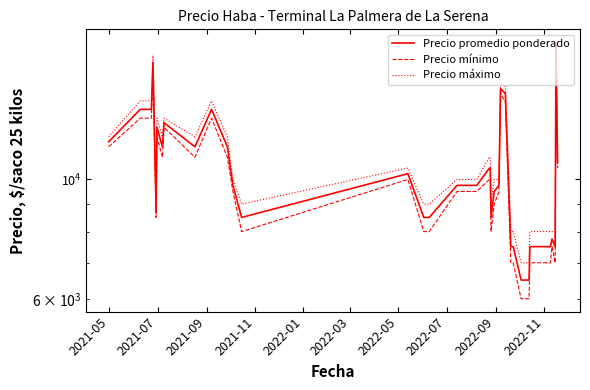

Count the number of data series in this chart.

3